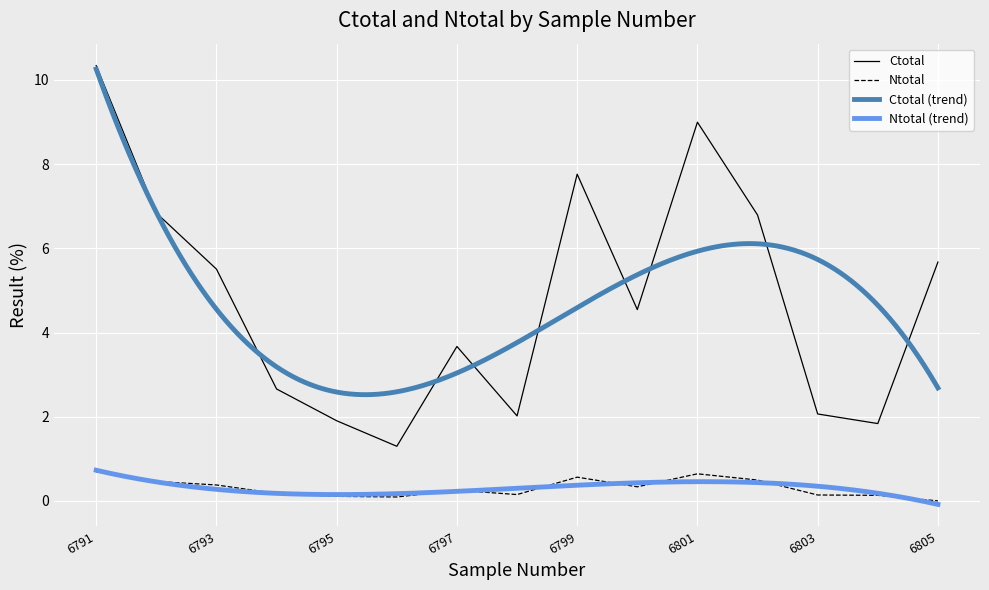

Which label corresponds to the smallest value in the chart?

6805